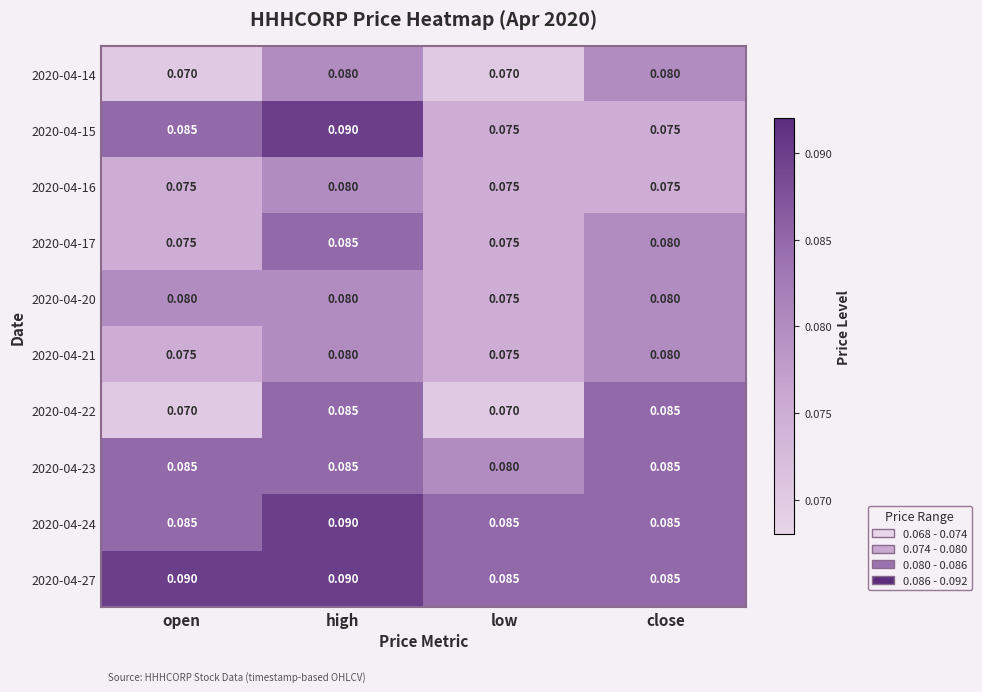

Is the value of 2020-04-14 at high greater than the value of 2020-04-20 at low?

Yes